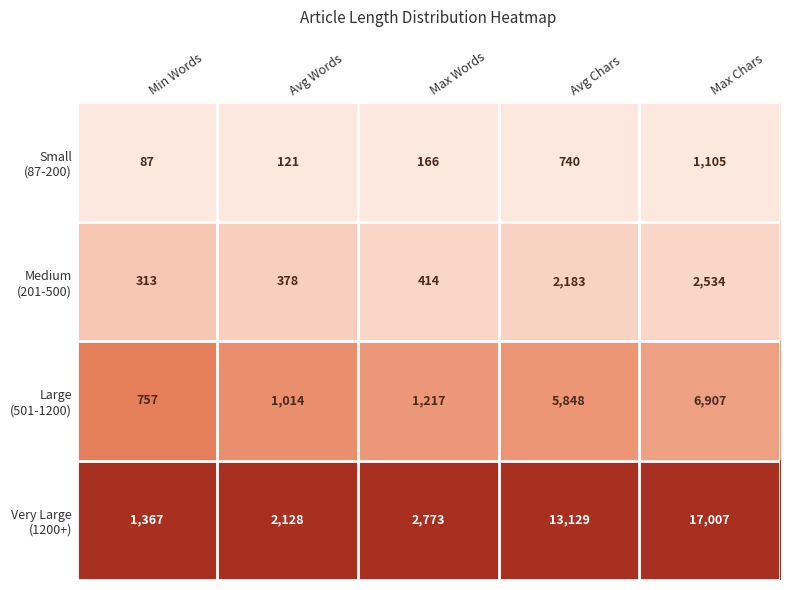

At which category is the sum across all series the highest?

Max Chars